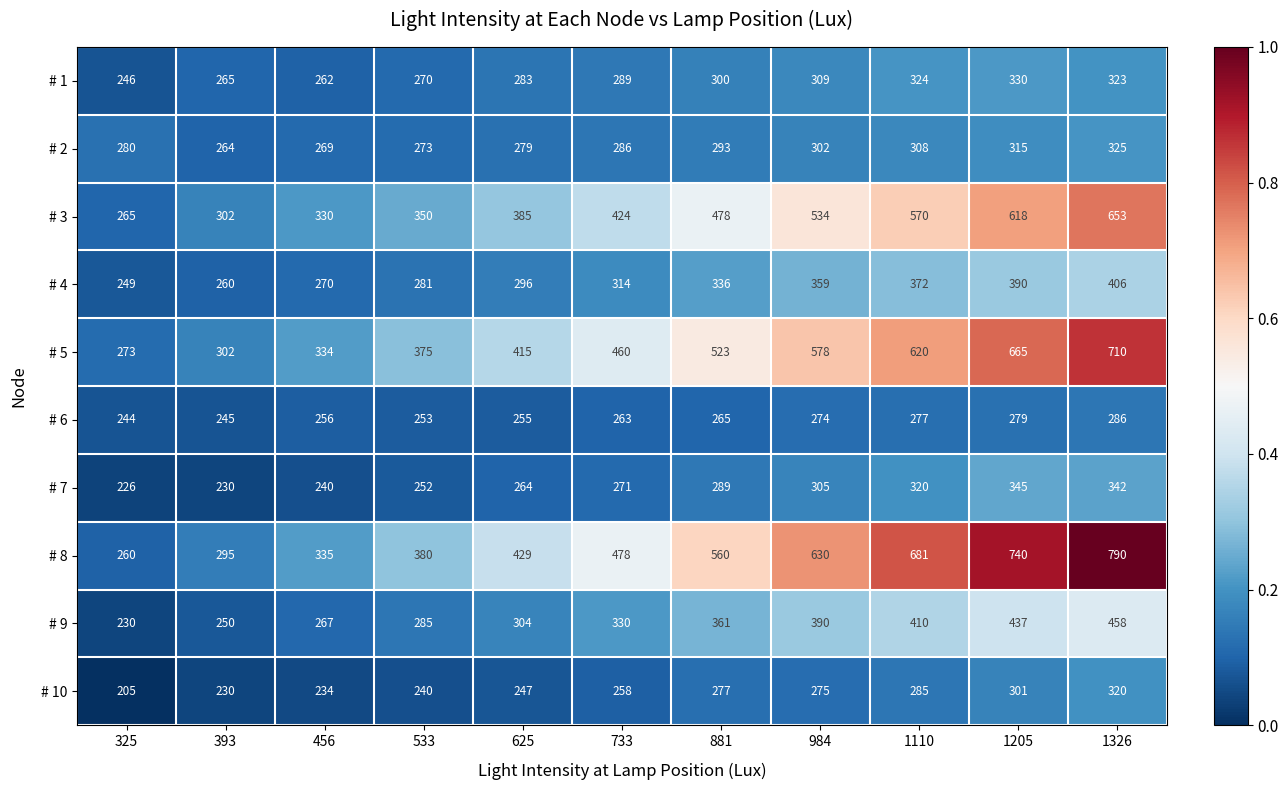

What is the difference between the second highest and minimum values in the # 10 series?

96